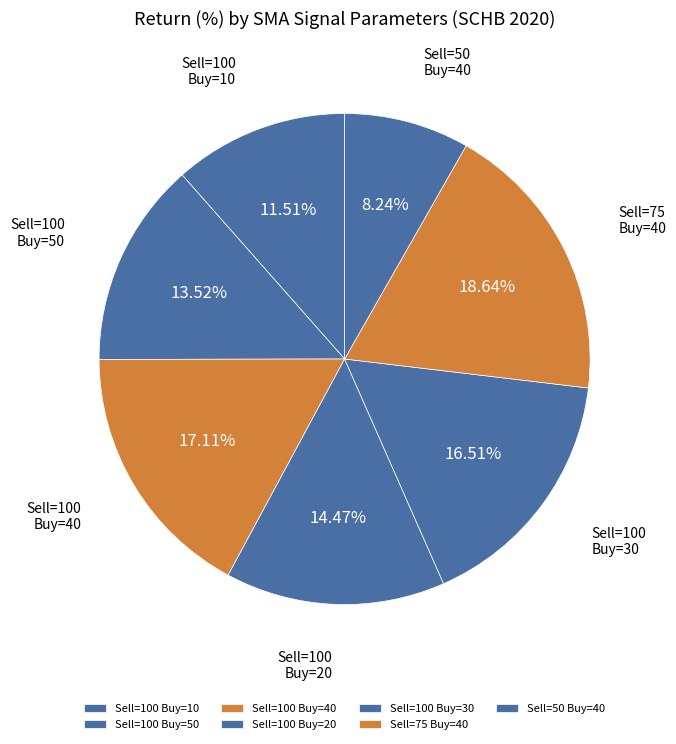

True or false: Sell=100 Buy=30 accounts for 26% of the total.

False